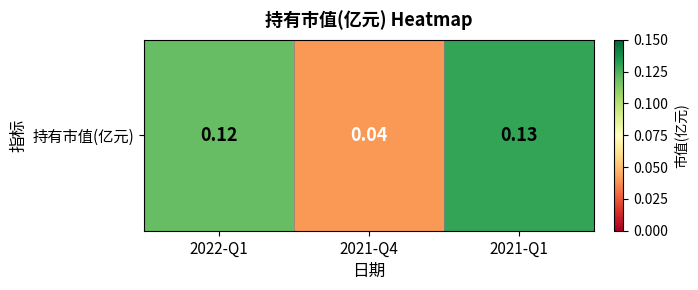

How many series are shown in this chart?

1